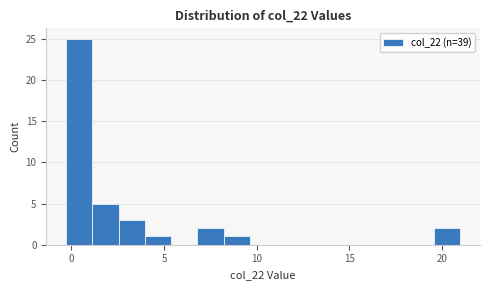

Read against the x-axis, roughly where is the centre of the tallest bar?

0.5